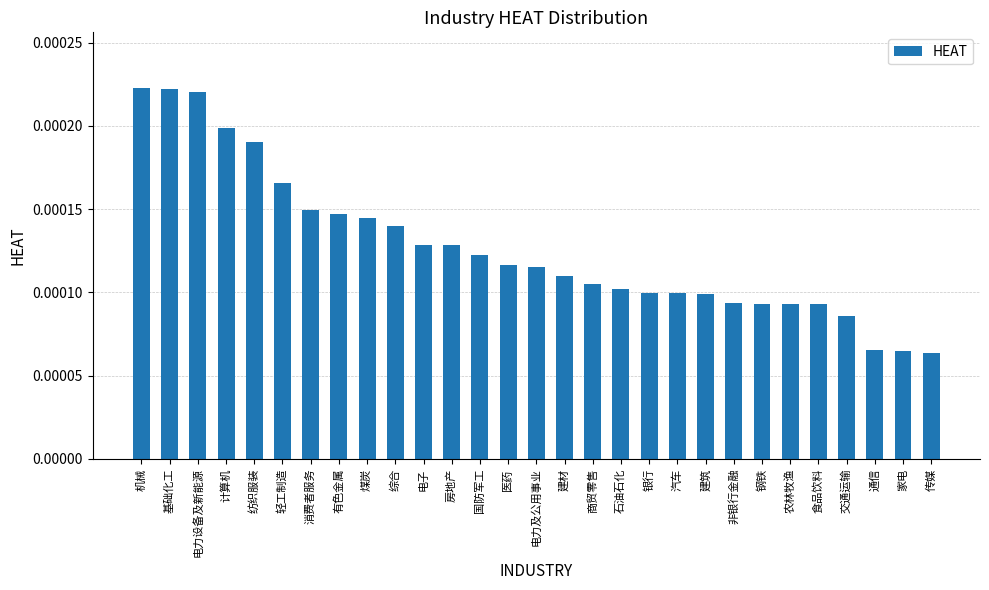

What position from the left is 综合?

10